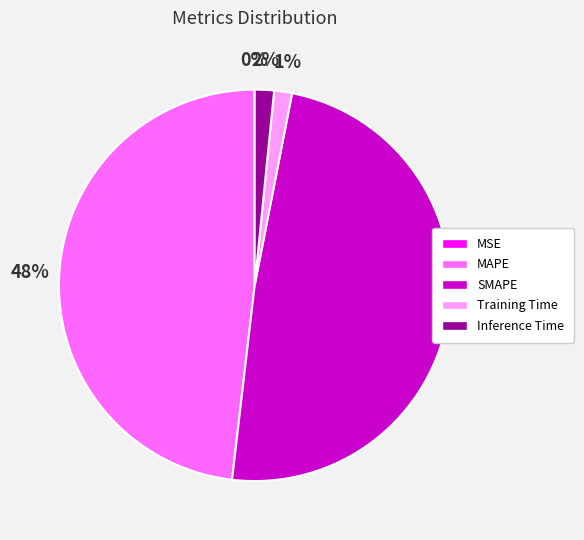

True or false: Inference Time accounts for 2% of the total.

True